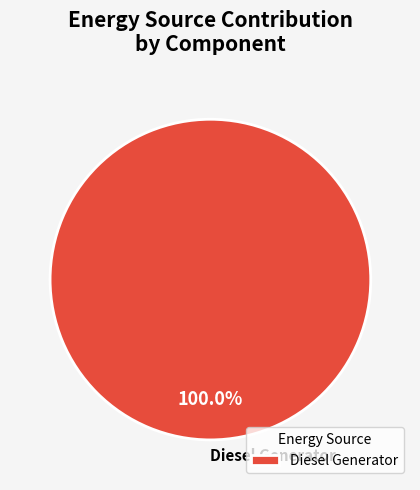

Is there a majority slice in this chart?

Yes